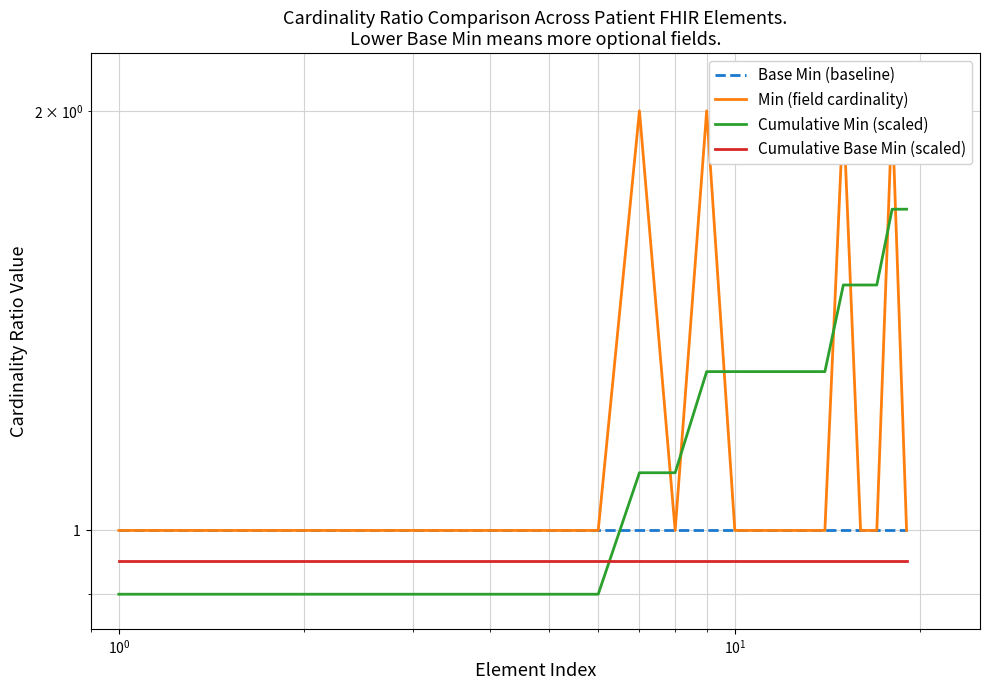

What is the label of the 16th point from the right?

$\mathdefault{10^{1}}$